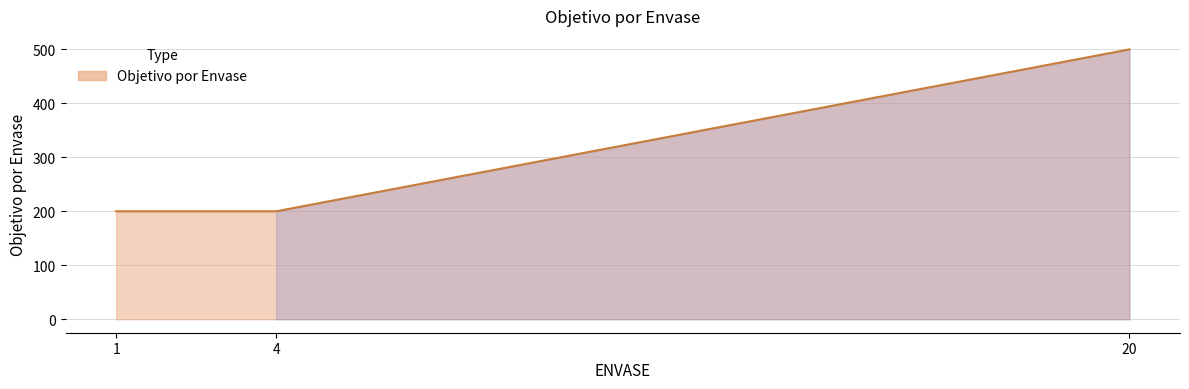

Does the chart display data point markers on the line(s)?

No